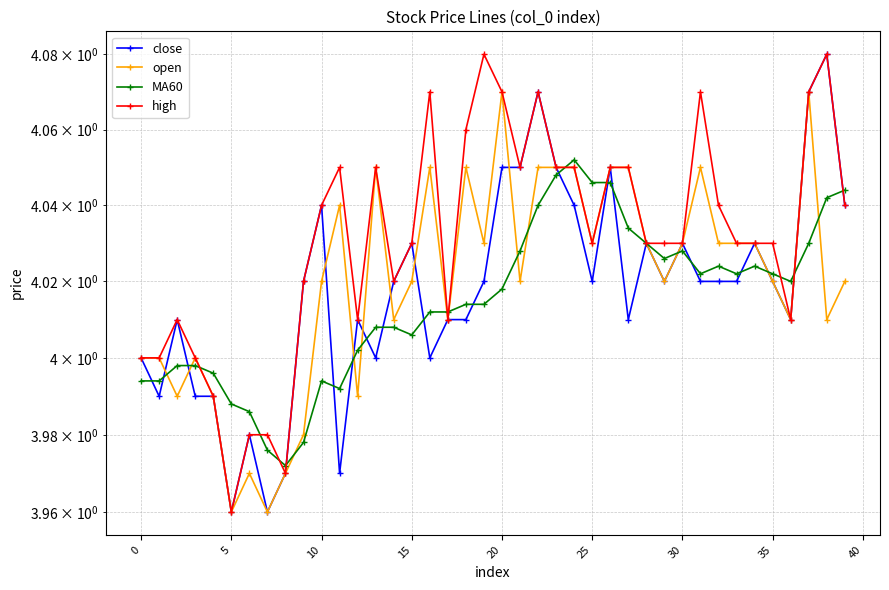

What is the value of the open point at the 18th from the left?

4.0